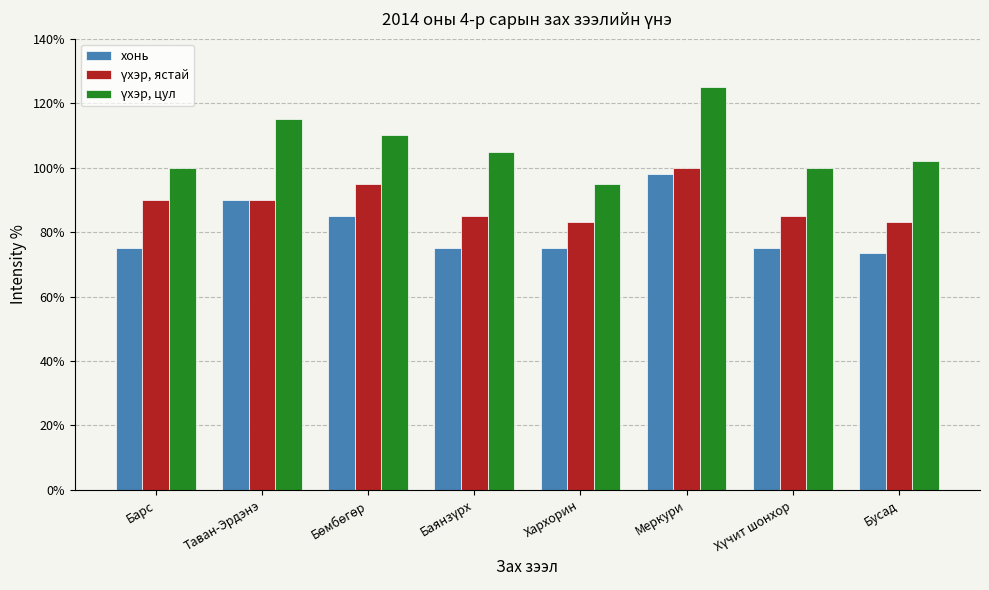

What is the value of the үхэр, цул bar at the 3rd from the left?

11000